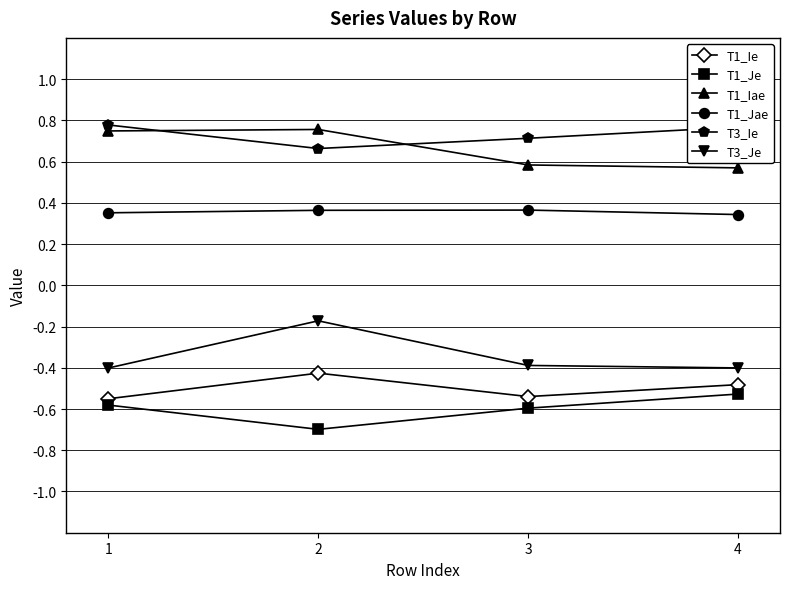

True or false: T1_Ie and T1_Iae cross at least once.

False